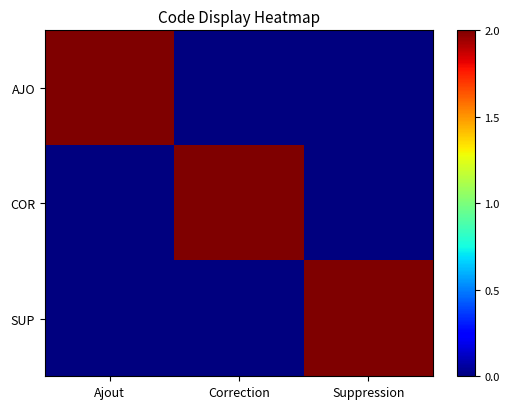

Reading right to left, extract all data points from this chart.

AJO: Suppression=0	Correction=0	Ajout=2
COR: Suppression=0	Correction=2	Ajout=0
SUP: Suppression=2	Correction=0	Ajout=0